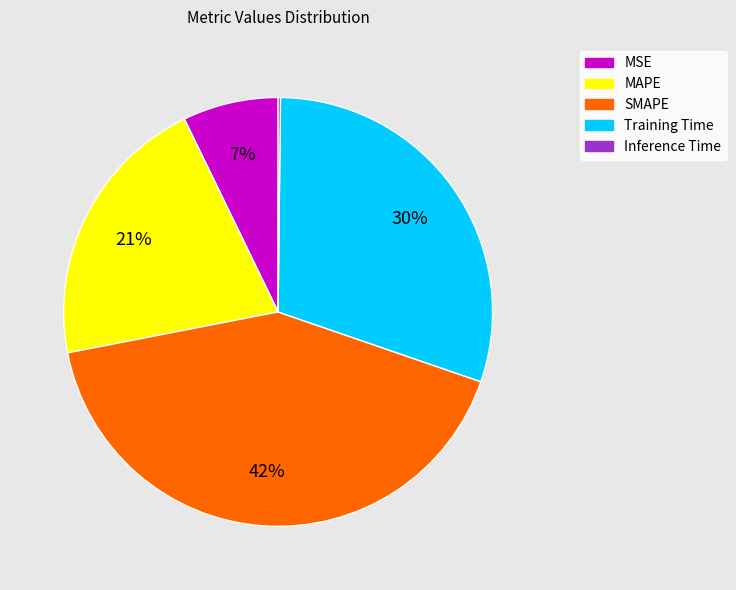

True or false: Training Time accounts for 40% of the total.

False